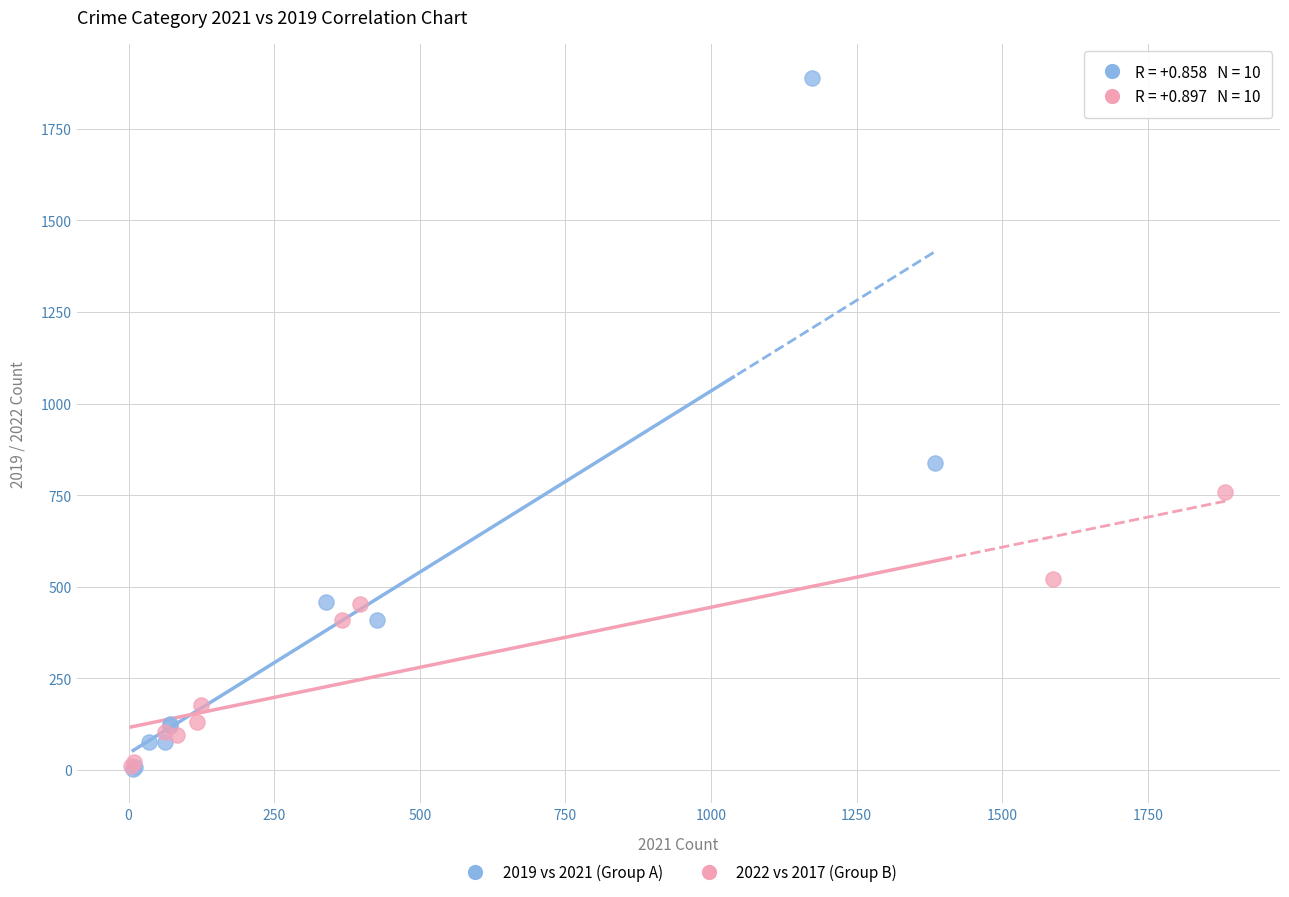

Which series contains the highest Y value?

2019 vs 2021 (Group A)